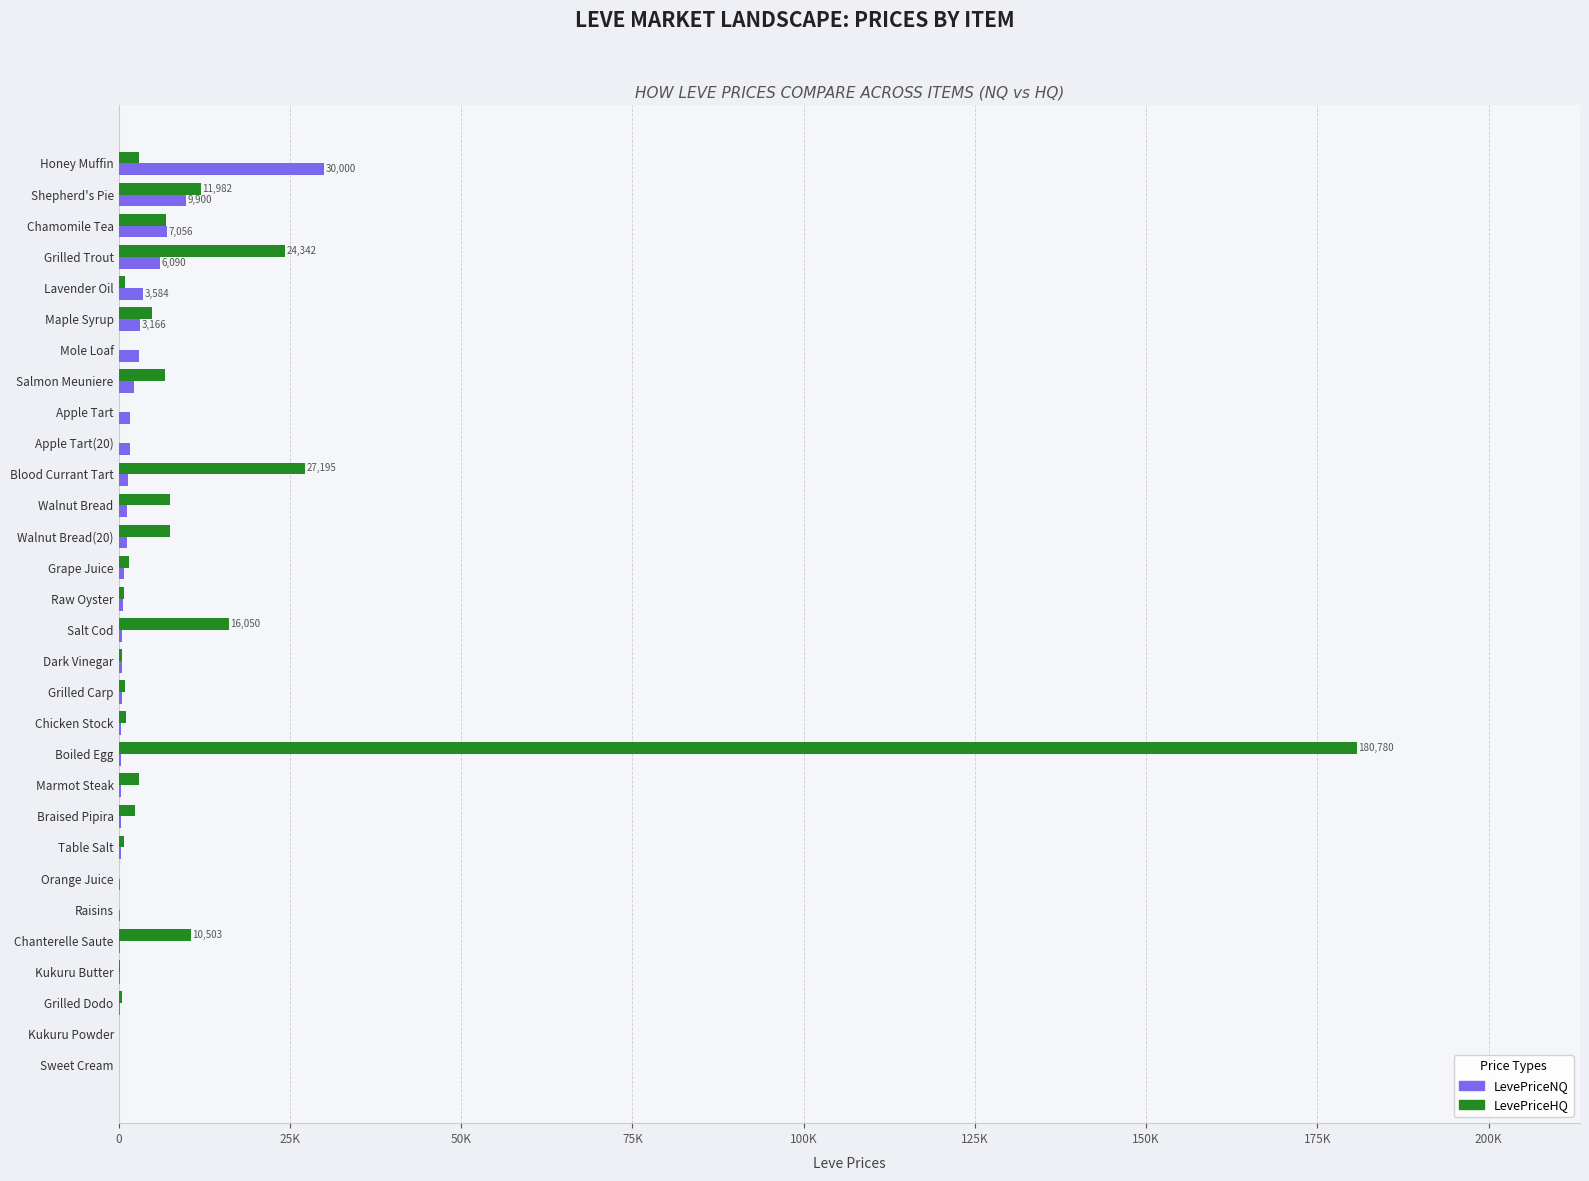

At which category is the sum across all series the highest?

Boiled Egg